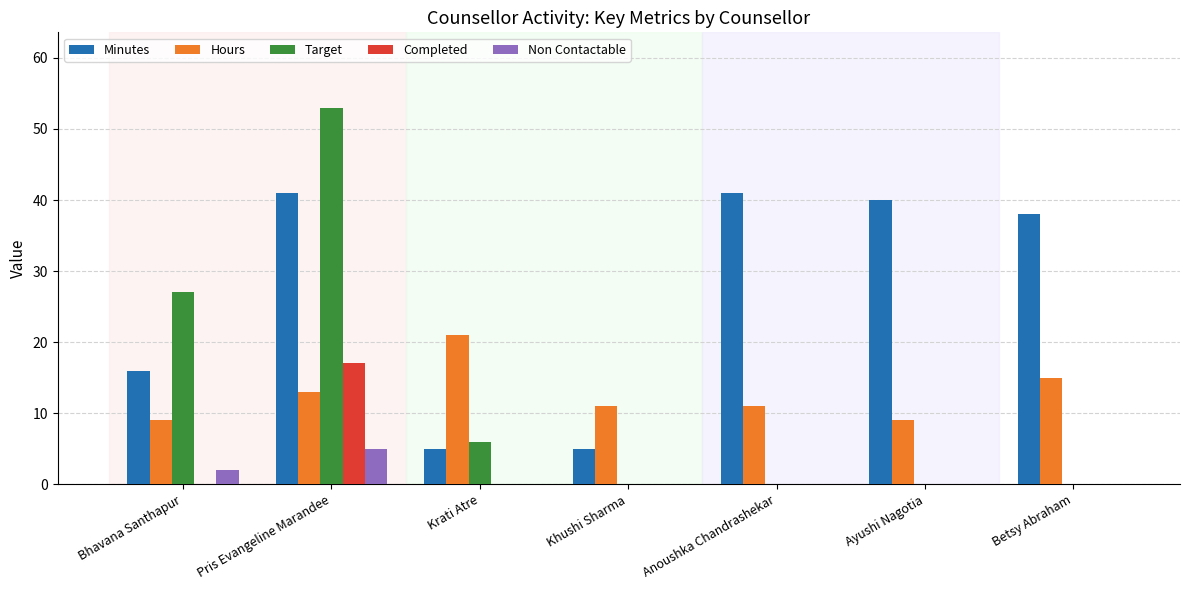

Which series has the largest total across all categories?

Minutes